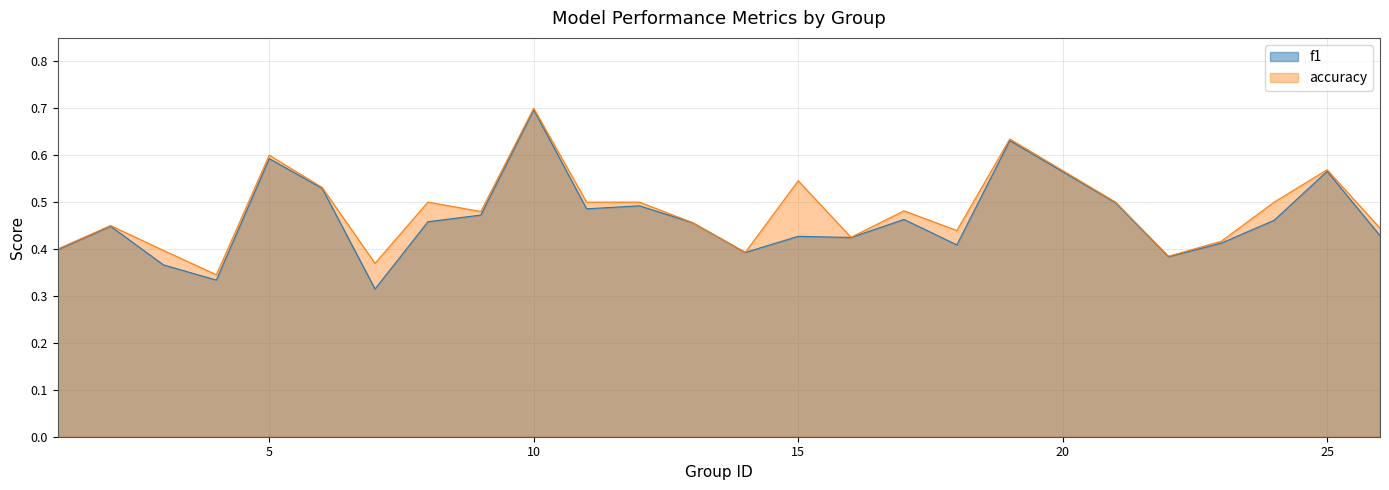

How many distinct data groups are displayed?

2